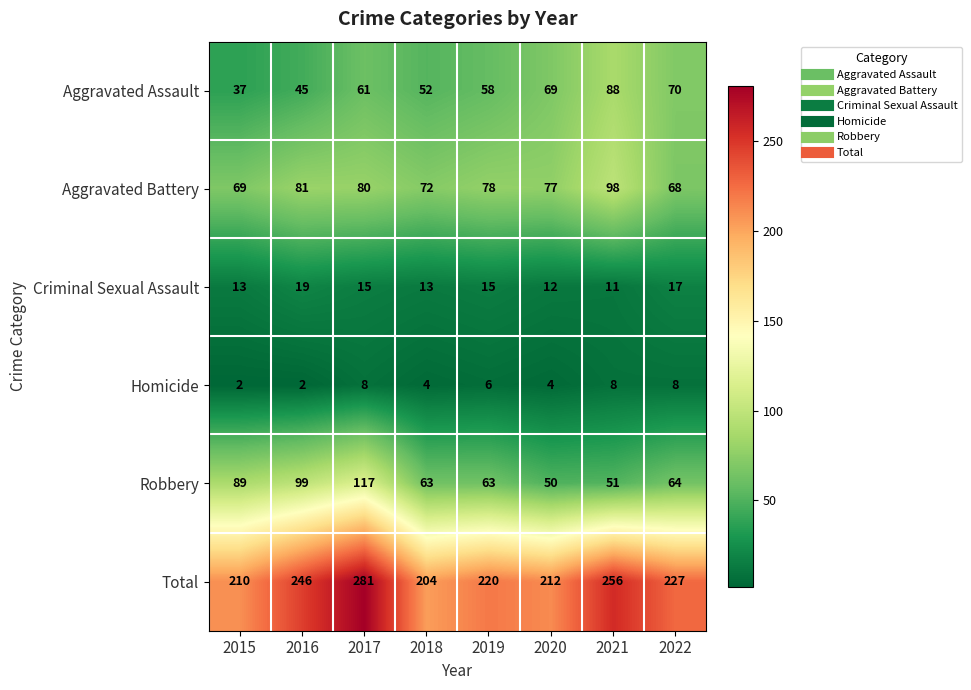

Is it true that Aggravated Assault equals 38 at 2019?

False